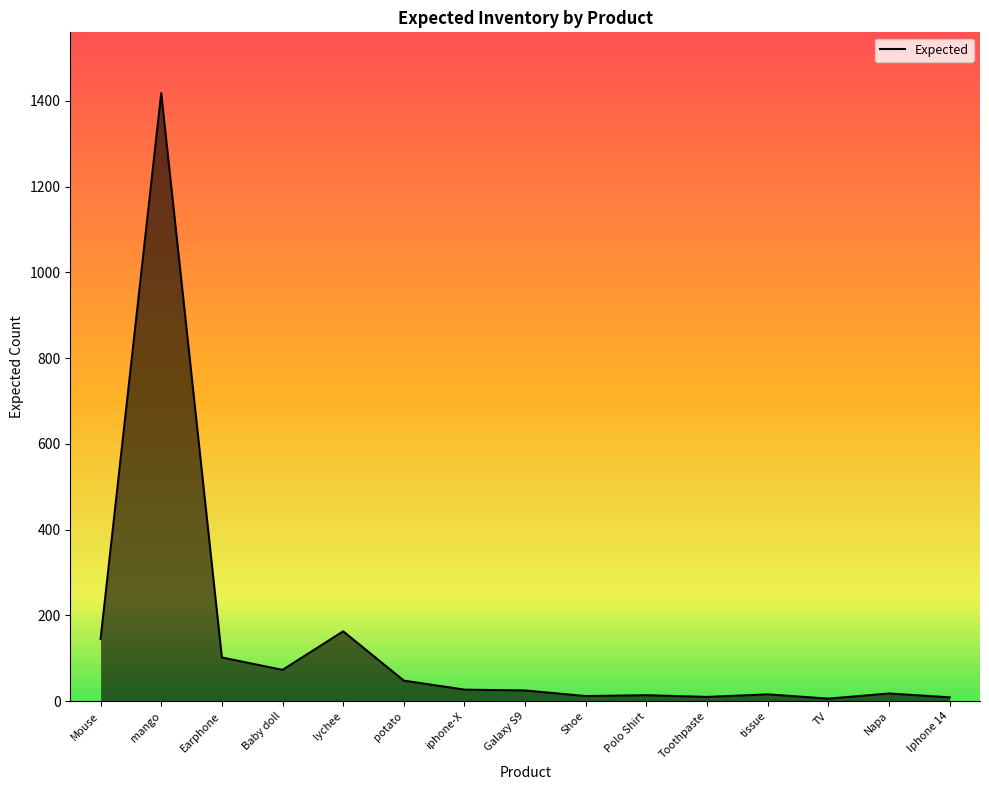

How many lines are shown in the chart?

1